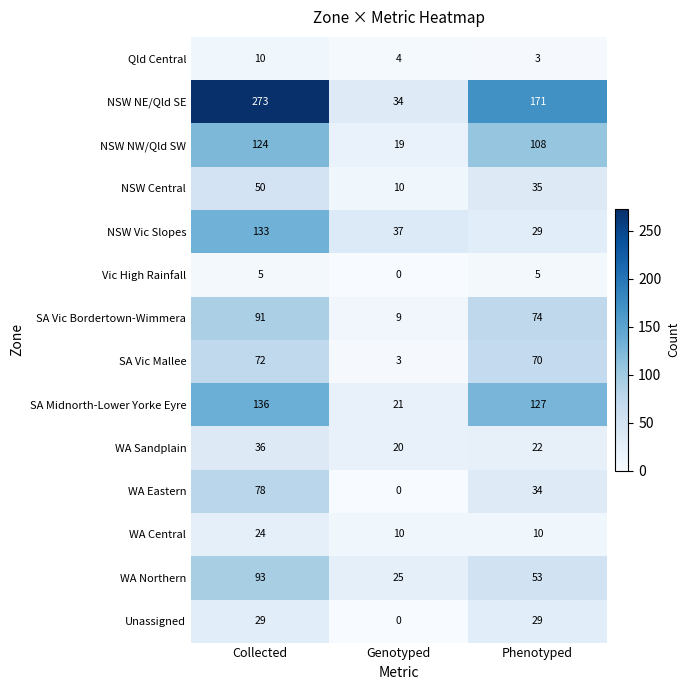

Where does the NSW NW/Qld SW series first go above 108?

Collected